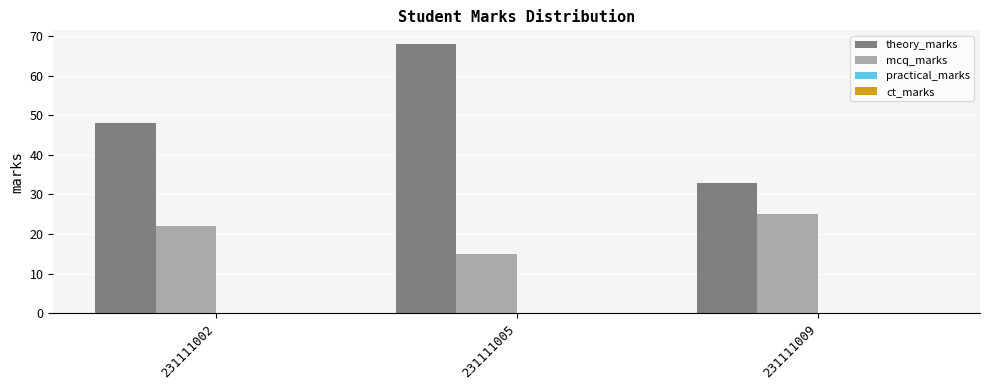

Which series changed the most between 231111002 and 231111009?

theory_marks